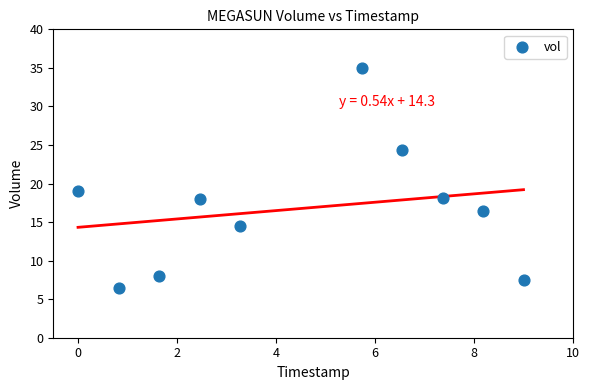

What is the average Y value?

16.8